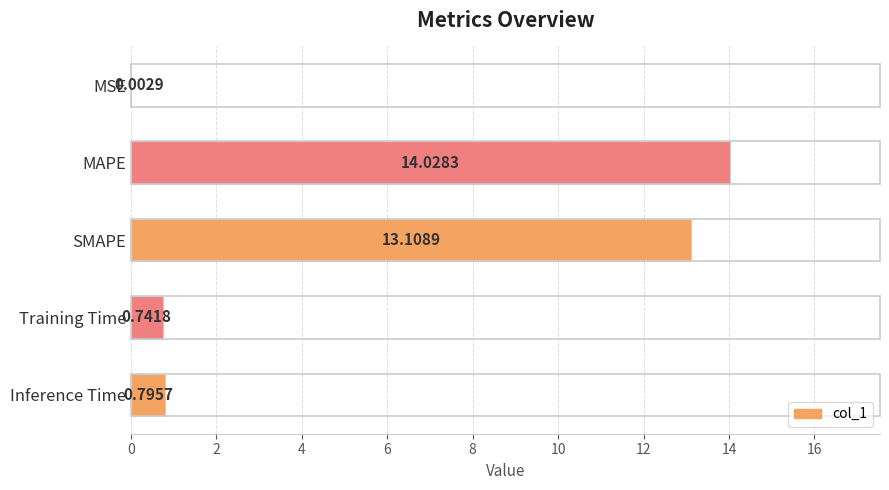

What is the change in value from Training Time to Inference Time?

+0.1